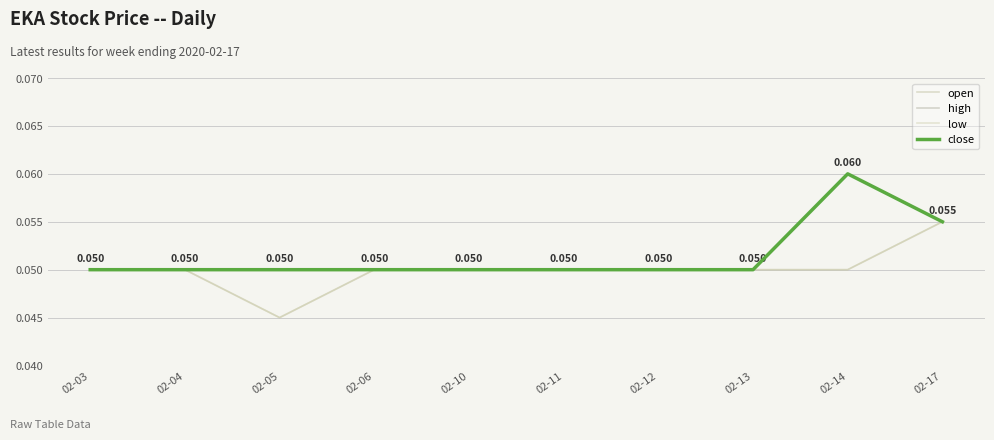

Does the chart have visible grid lines?

Yes